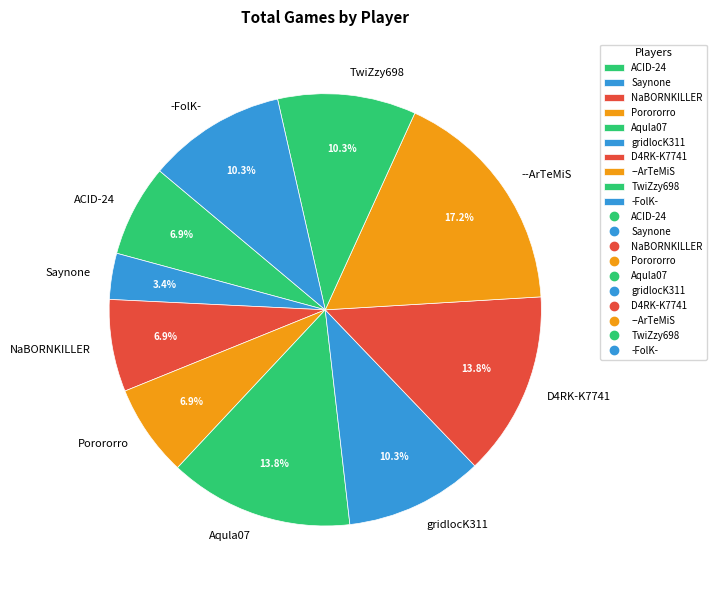

True or false: D4RK-K7741 accounts for 29% of the total.

False